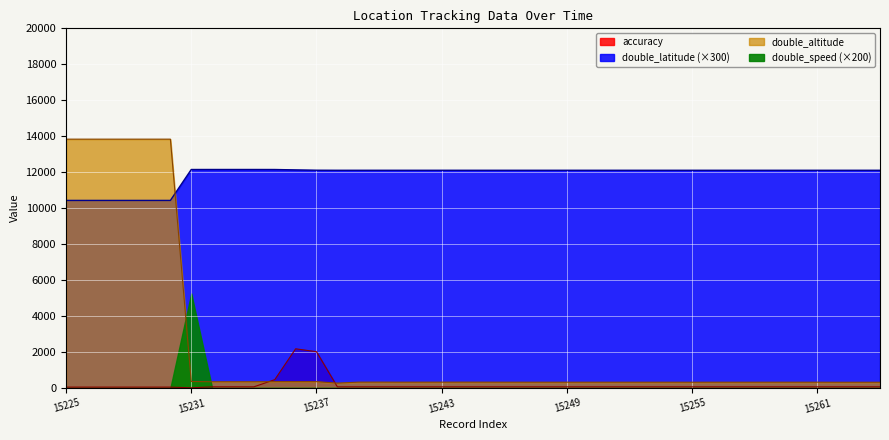

Which series has the widest spread of values?

double_altitude